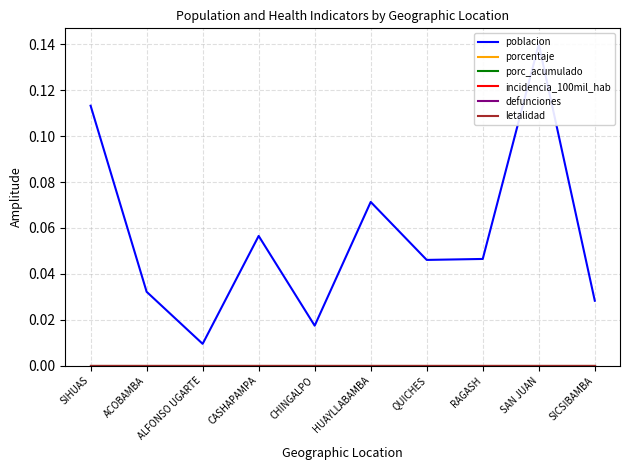

Reading left to right, what are all the values shown in this chart?

poblacion: SIHUAS=0.1	ACOBAMBA=0.0	ALFONSO UGARTE=0.0	CASHAPAMPA=0.1	CHINGALPO=0.0	HUAYLLABAMBA=0.1	QUICHES=0.0	RAGASH=0.0	SAN JUAN=0.1	SICSIBAMBA=0.0
porcentaje: SIHUAS=0.0	ACOBAMBA=0.0	ALFONSO UGARTE=0.0	CASHAPAMPA=0.0	CHINGALPO=0.0	HUAYLLABAMBA=0.0	QUICHES=0.0	RAGASH=0.0	SAN JUAN=0.0	SICSIBAMBA=0.0
porc_acumulado: SIHUAS=0.0	ACOBAMBA=0.0	ALFONSO UGARTE=0.0	CASHAPAMPA=0.0	CHINGALPO=0.0	HUAYLLABAMBA=0.0	QUICHES=0.0	RAGASH=0.0	SAN JUAN=0.0	SICSIBAMBA=0.0
incidencia_100mil_hab: SIHUAS=0.0	ACOBAMBA=0.0	ALFONSO UGARTE=0.0	CASHAPAMPA=0.0	CHINGALPO=0.0	HUAYLLABAMBA=0.0	QUICHES=0.0	RAGASH=0.0	SAN JUAN=0.0	SICSIBAMBA=0.0
defunciones: SIHUAS=0.0	ACOBAMBA=0.0	ALFONSO UGARTE=0.0	CASHAPAMPA=0.0	CHINGALPO=0.0	HUAYLLABAMBA=0.0	QUICHES=0.0	RAGASH=0.0	SAN JUAN=0.0	SICSIBAMBA=0.0
letalidad: SIHUAS=0.0	ACOBAMBA=0.0	ALFONSO UGARTE=0.0	CASHAPAMPA=0.0	CHINGALPO=0.0	HUAYLLABAMBA=0.0	QUICHES=0.0	RAGASH=0.0	SAN JUAN=0.0	SICSIBAMBA=0.0